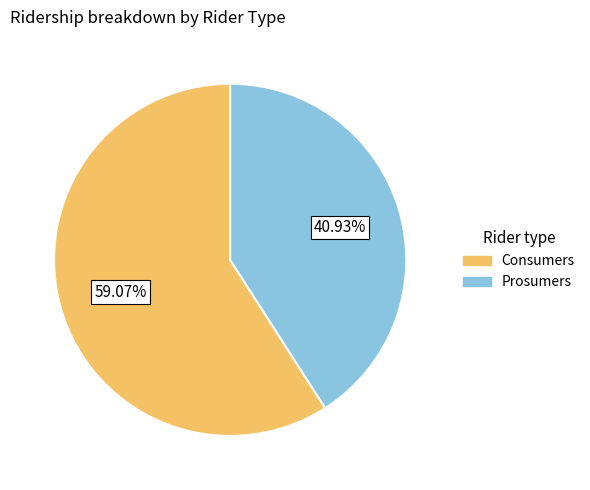

What is the ratio of the value at Consumers to the value at Prosumers?

1.4